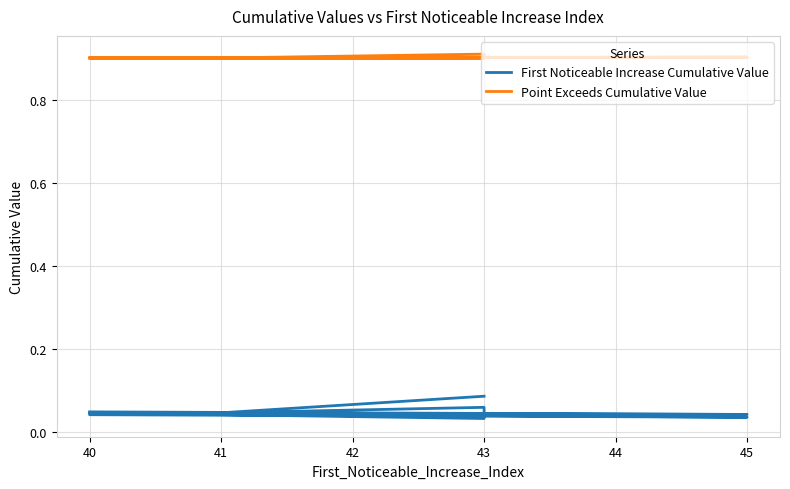

What are all the series names shown in the legend?

First Noticeable Increase Cumulative Value, Point Exceeds Cumulative Value